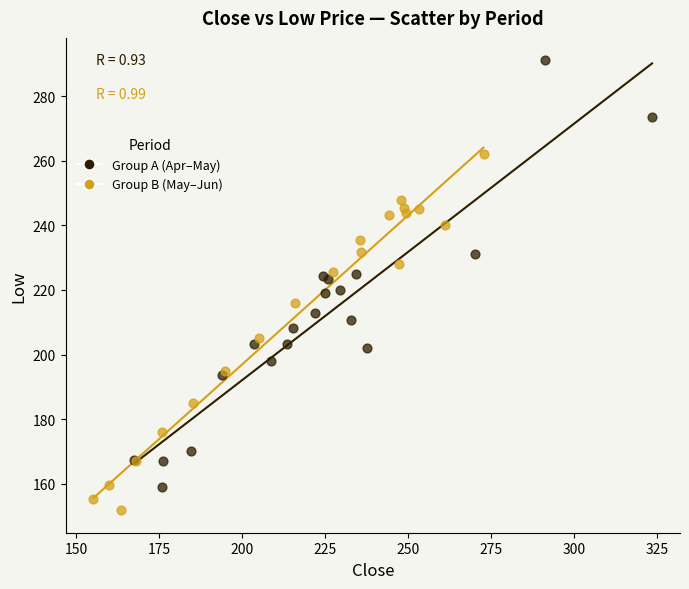

Which series reaches the maximum Y coordinate?

Group A (Apr–May)